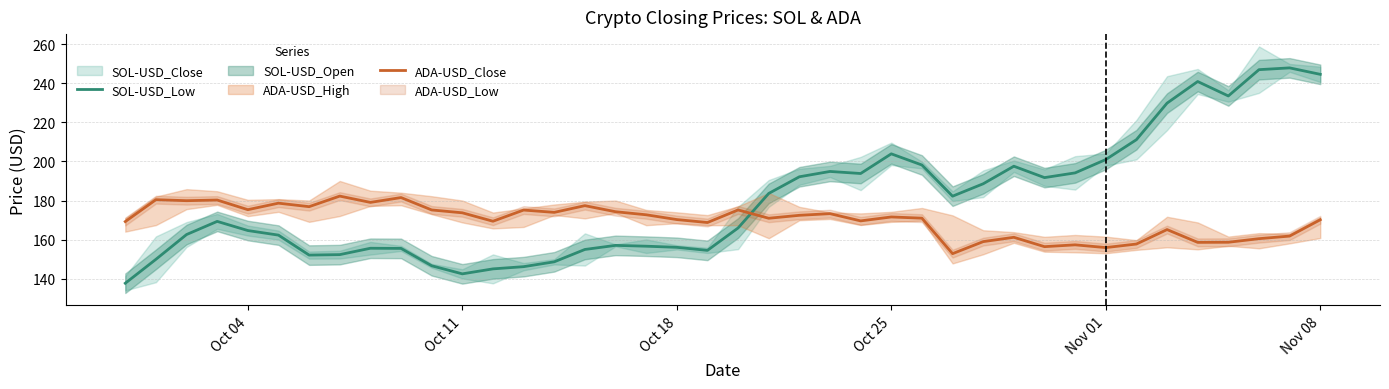

Does the chart display data point markers on the line(s)?

No